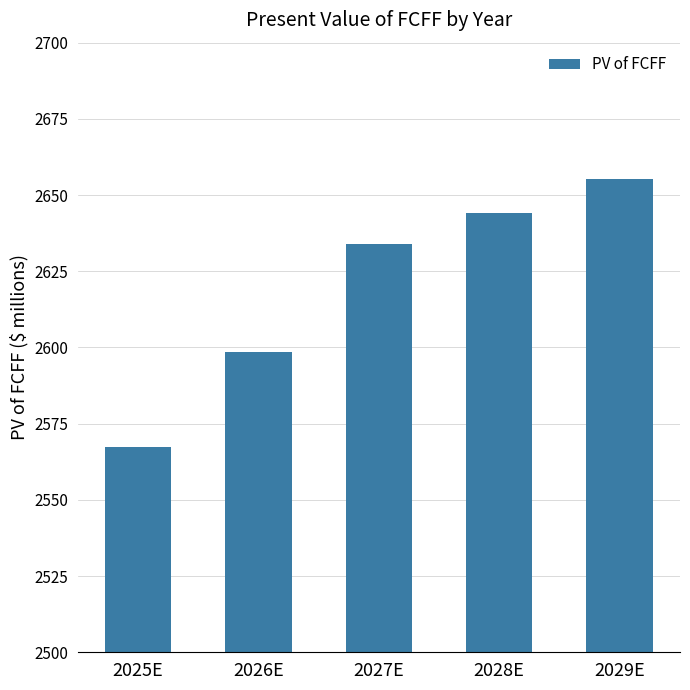

List the labels in order of value, largest first.

2029E, 2028E, 2027E, 2026E, 2025E